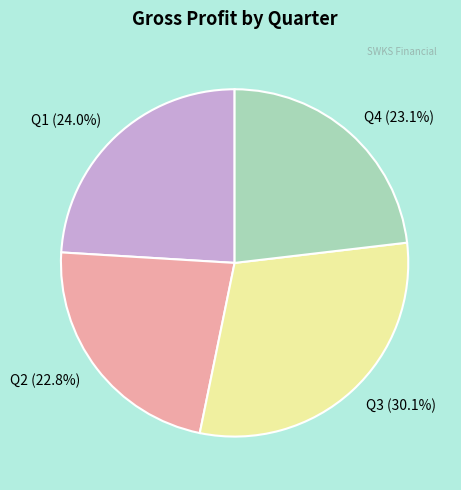

Combined, do Q2 (22.8%) and Q1 (24.0%) account for over 50%?

No